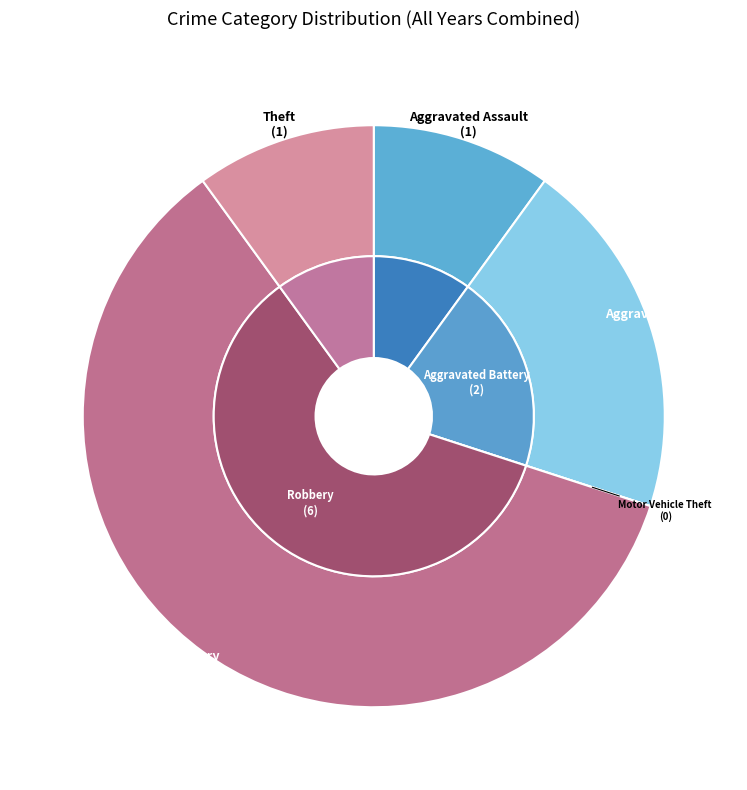

Rank the categories by value from highest to lowest.

Robbery, Aggravated Battery, Aggravated Assault, Theft, Motor Vehicle Theft